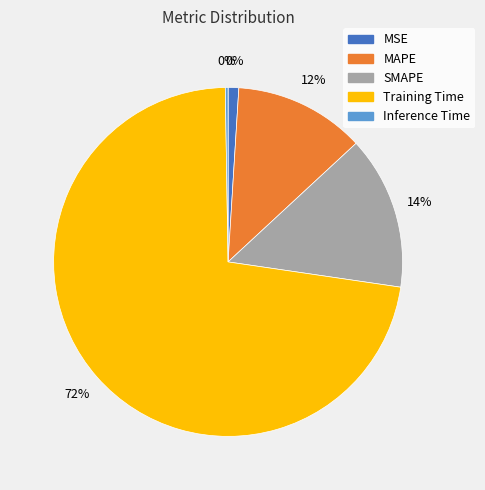

To the nearest percent, what percentage of the pie is MAPE?

12%